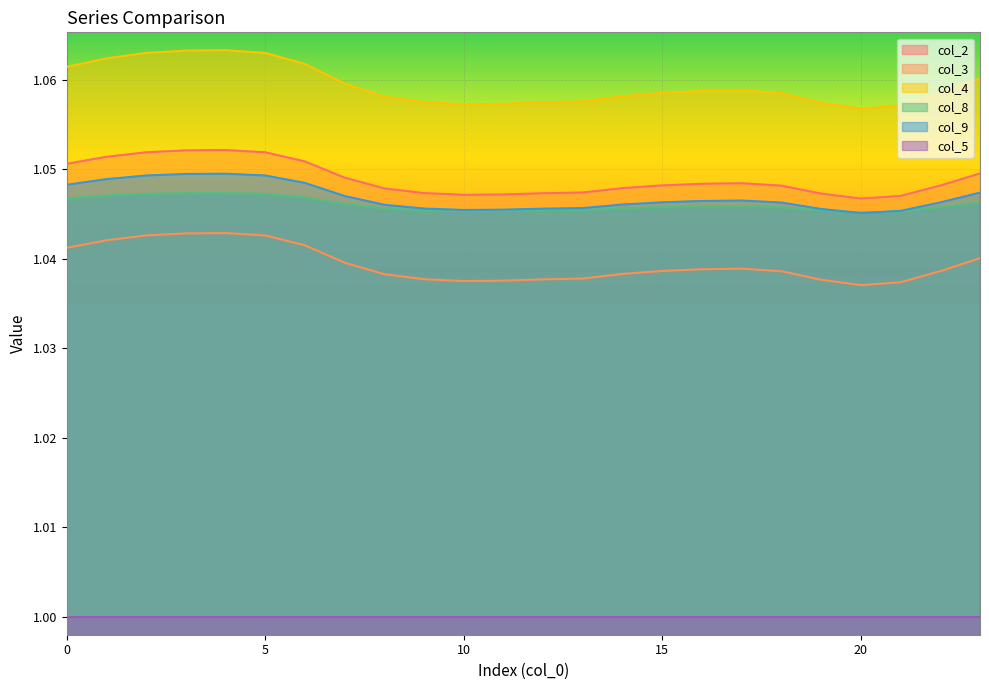

What is the value of the col_8 point at the 8th from the left?

1.0